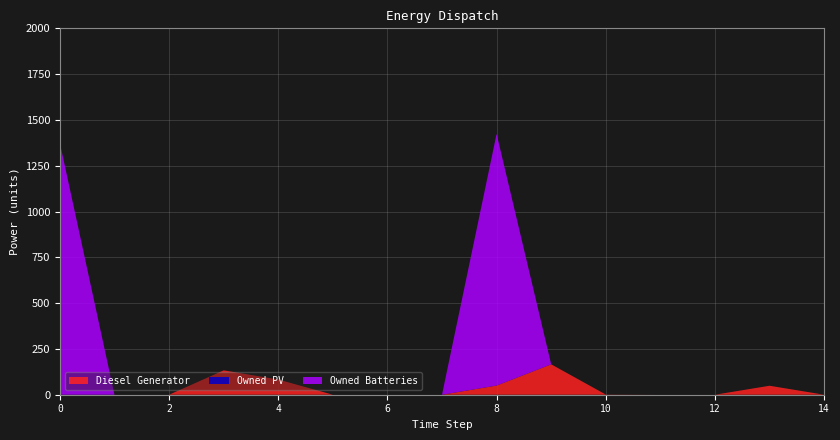

List the series in order of their peak value, lowest first.

Owned PV, Diesel Generator, Owned Batteries